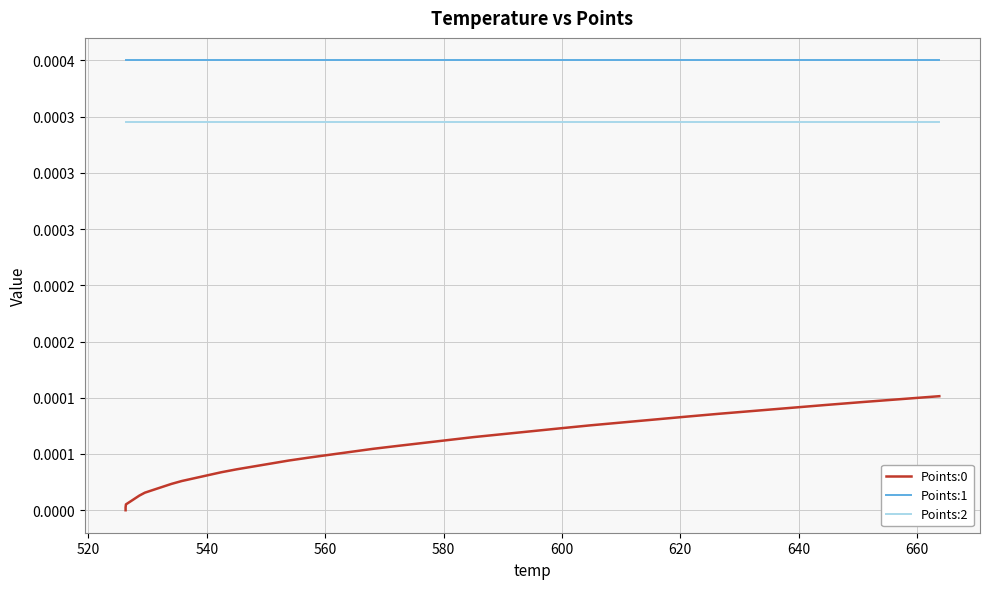

At 620, list the series in order from largest to smallest.

Points:1, Points:2, Points:0